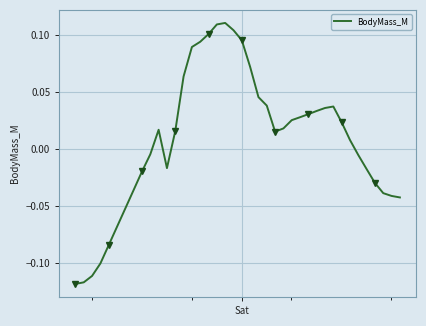

How many values are below zero?

17